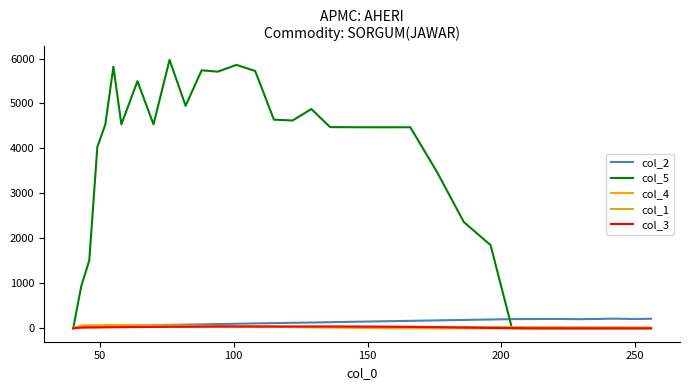

Which series has the widest spread of values?

col_5